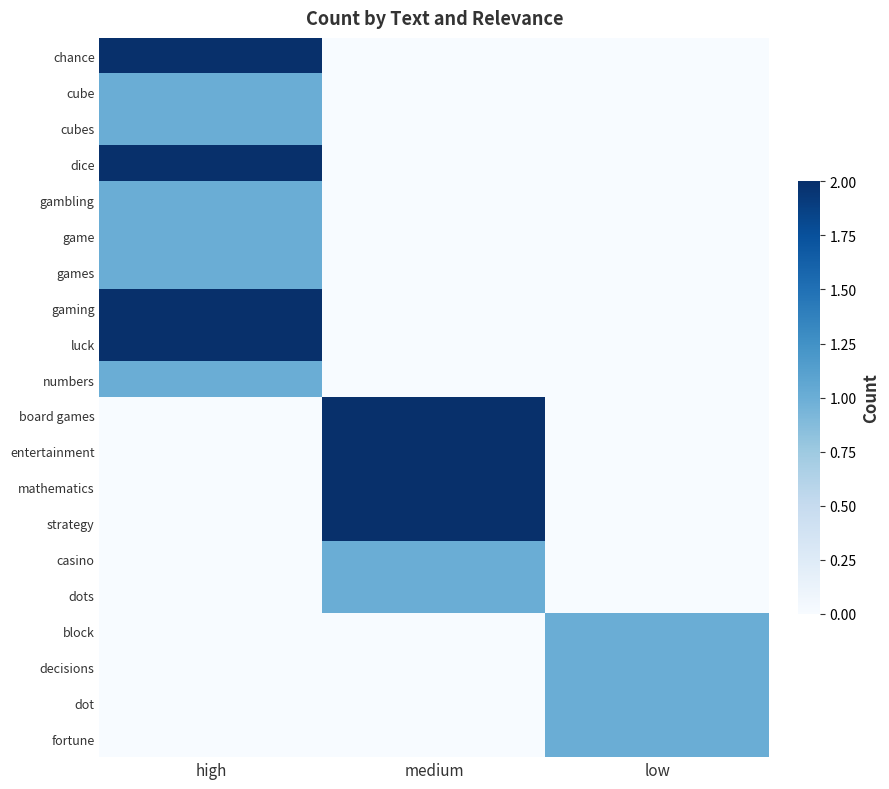

How many categories are shown in the chart?

3